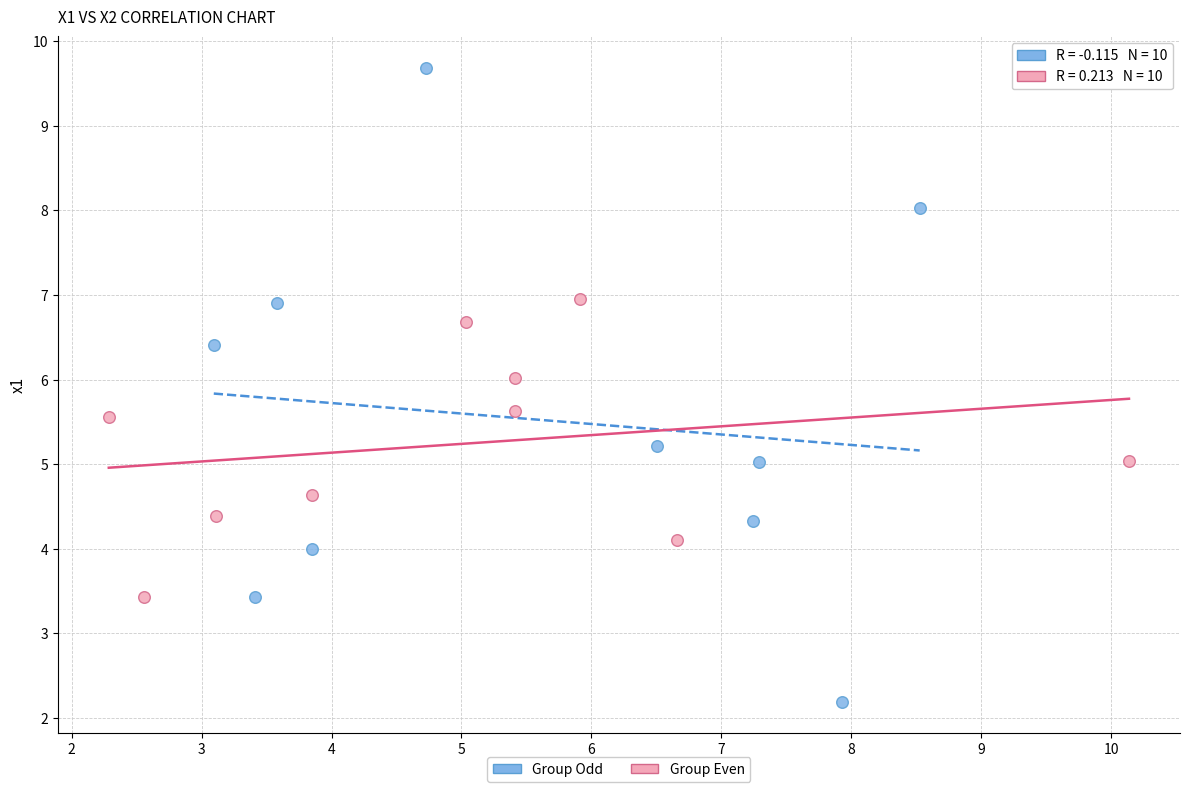

Which series reaches the minimum Y coordinate?

Group Odd